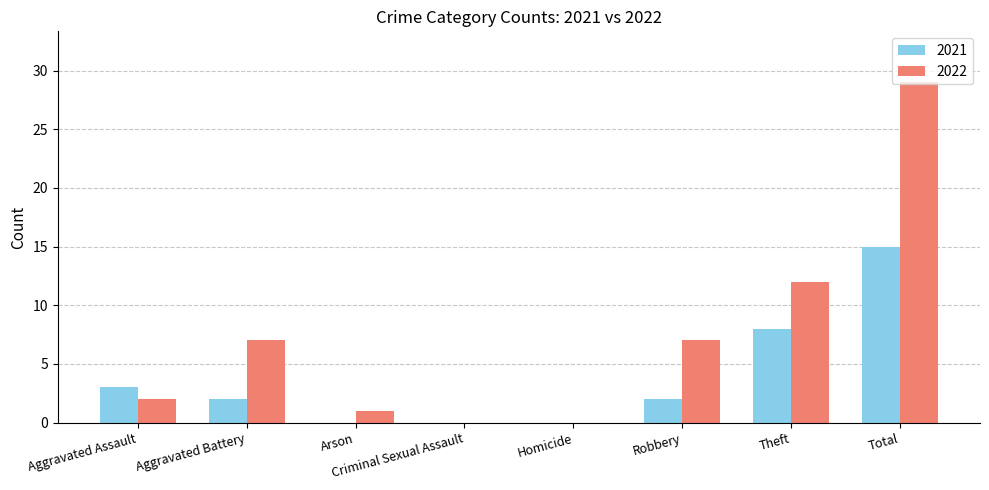

True or false: 2022 has a value of 7 at Aggravated Battery.

True